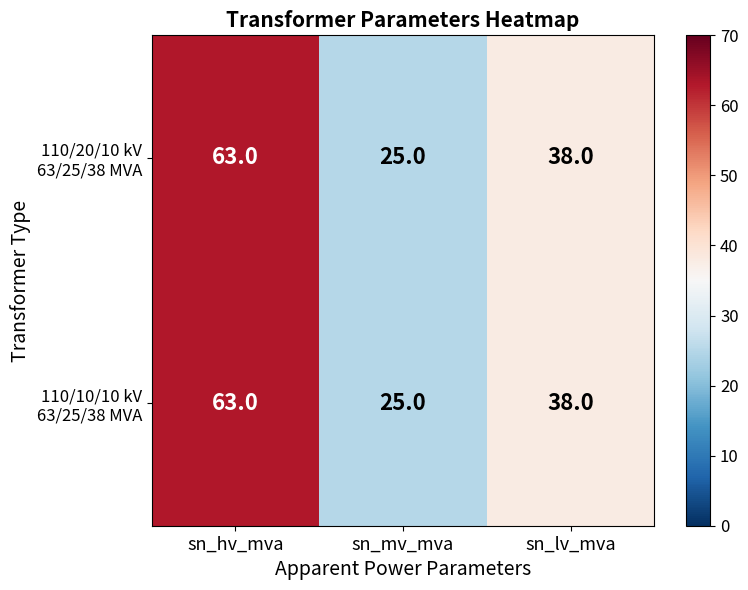

At which category is the sum across all series the highest?

sn_hv_mva